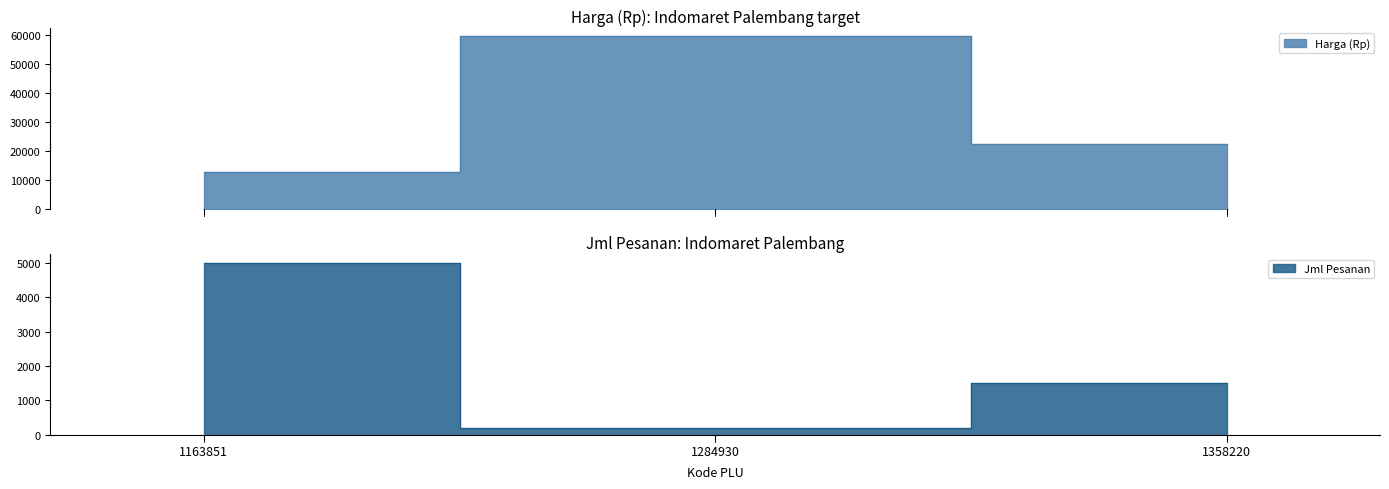

Between 1358220 and 1163851, which is larger?

1358220